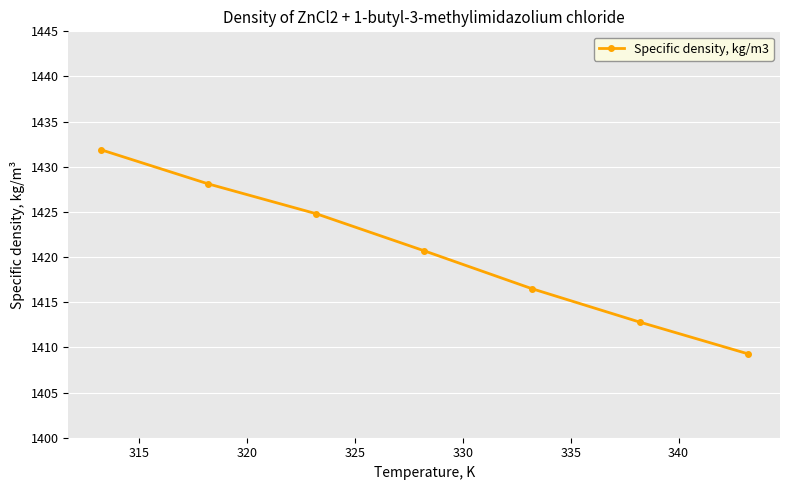

What is the sum of all values?

9944.1